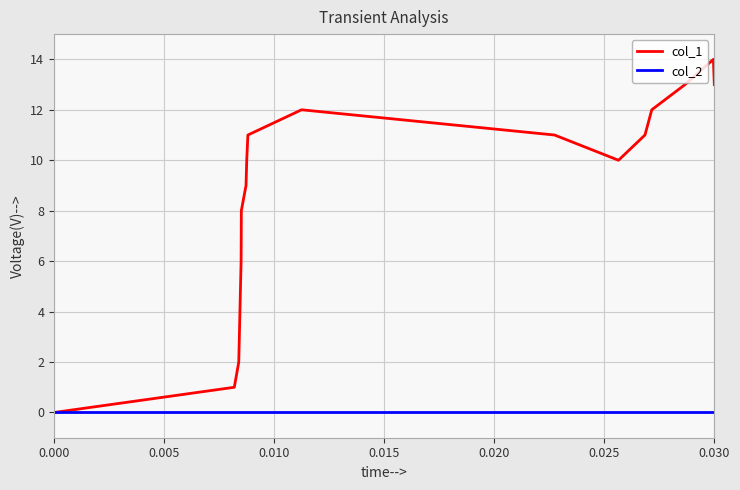

Which series has the widest spread of values?

col_1